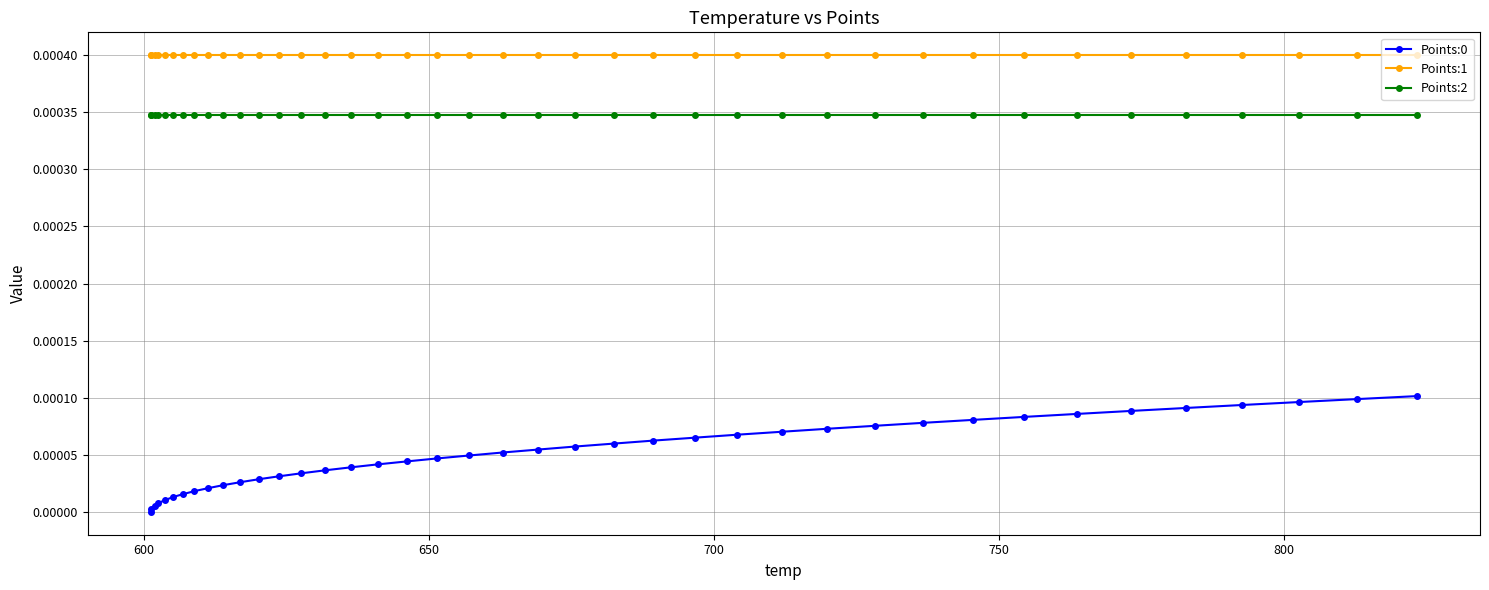

True or false: Points:1 and Points:0 intersect in this chart.

False